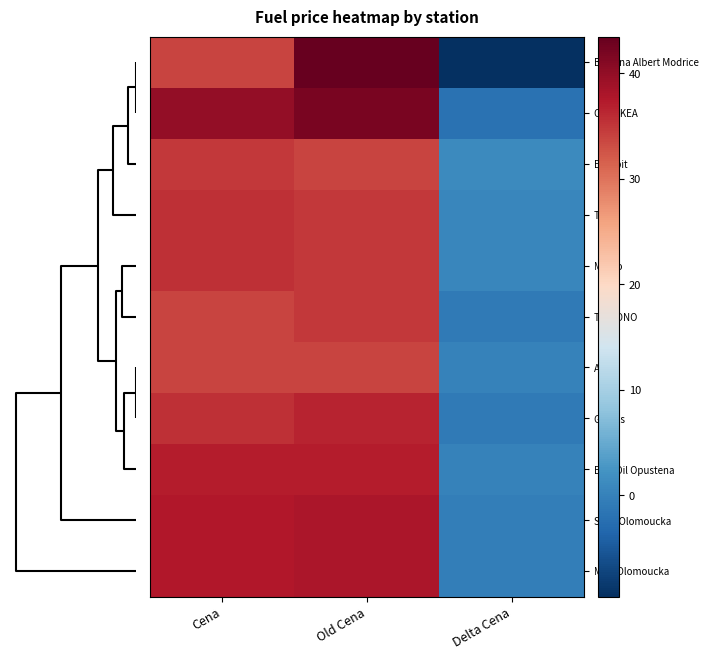

Which label corresponds to the smallest value in the chart?

Delta Cena